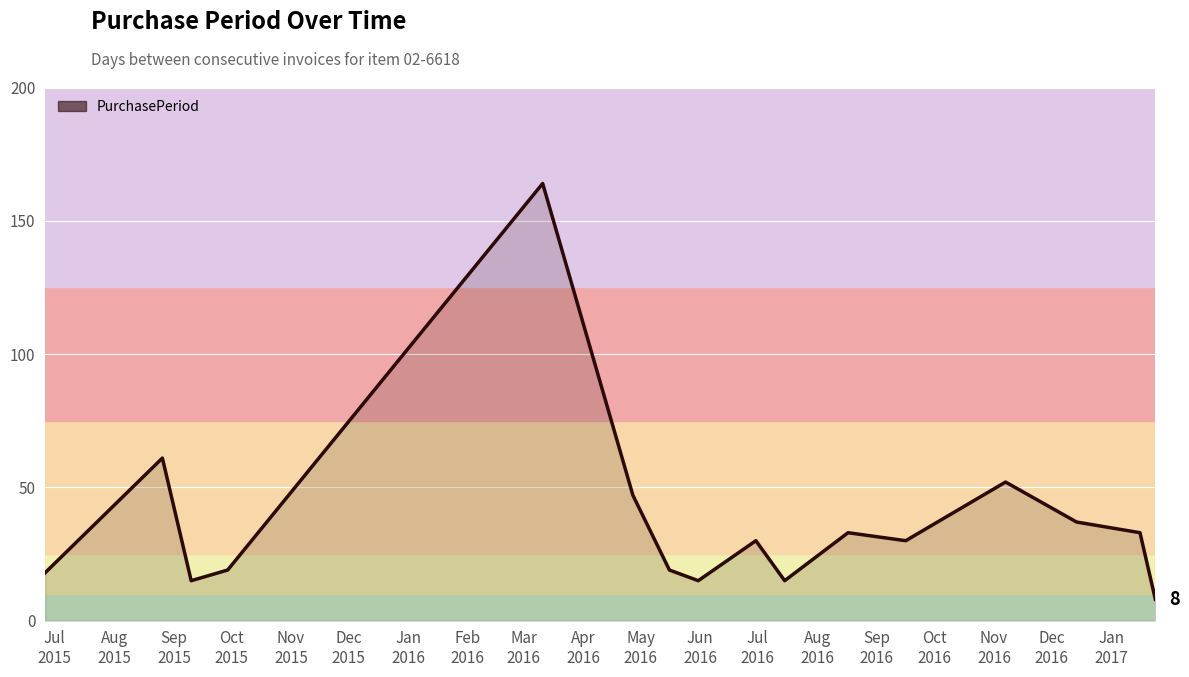

What is the minimum value shown in the chart?

8